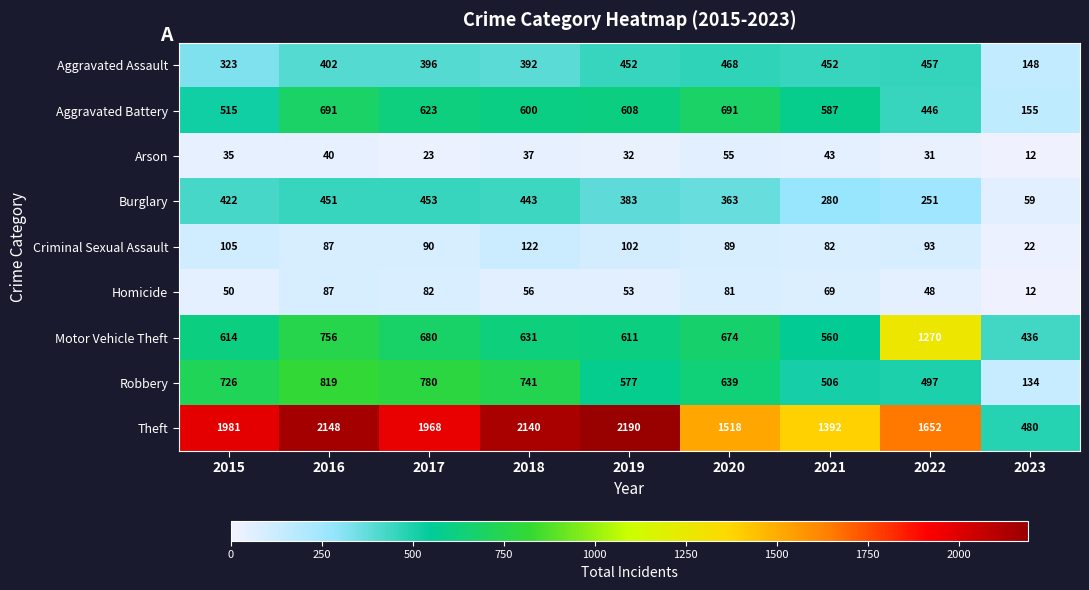

What is the difference between the highest and lowest values at 2016?

2108